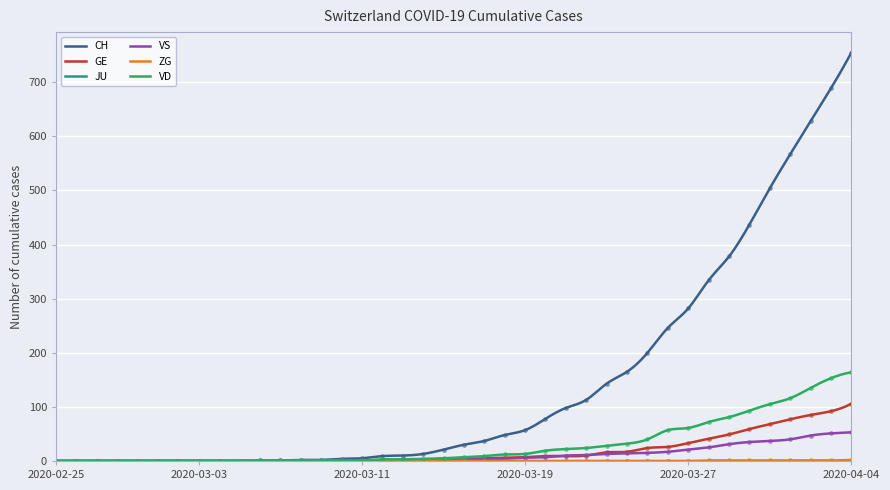

True or false: VS has a value of 34 at 2020-03-11.

False